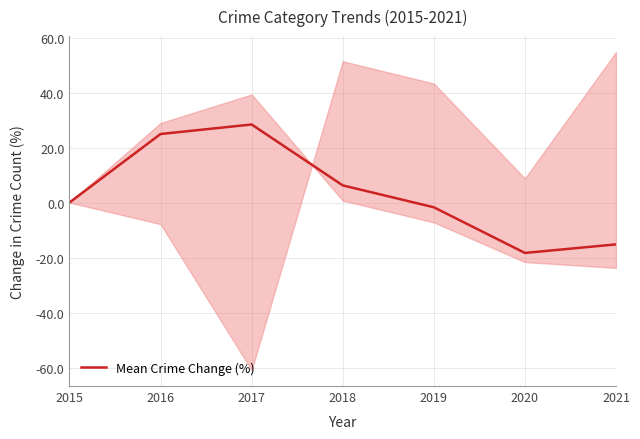

The Mean Crime Change (%) series shows -18.3 at 2020. True or false?

True